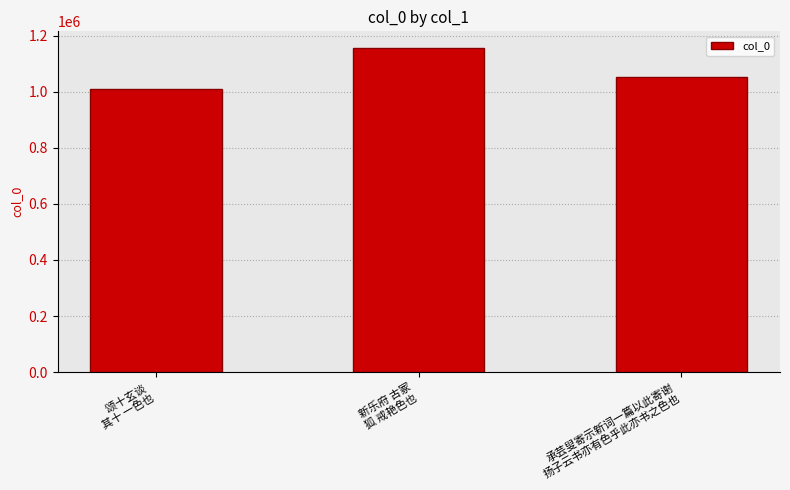

What is the smallest value displayed?

1011581